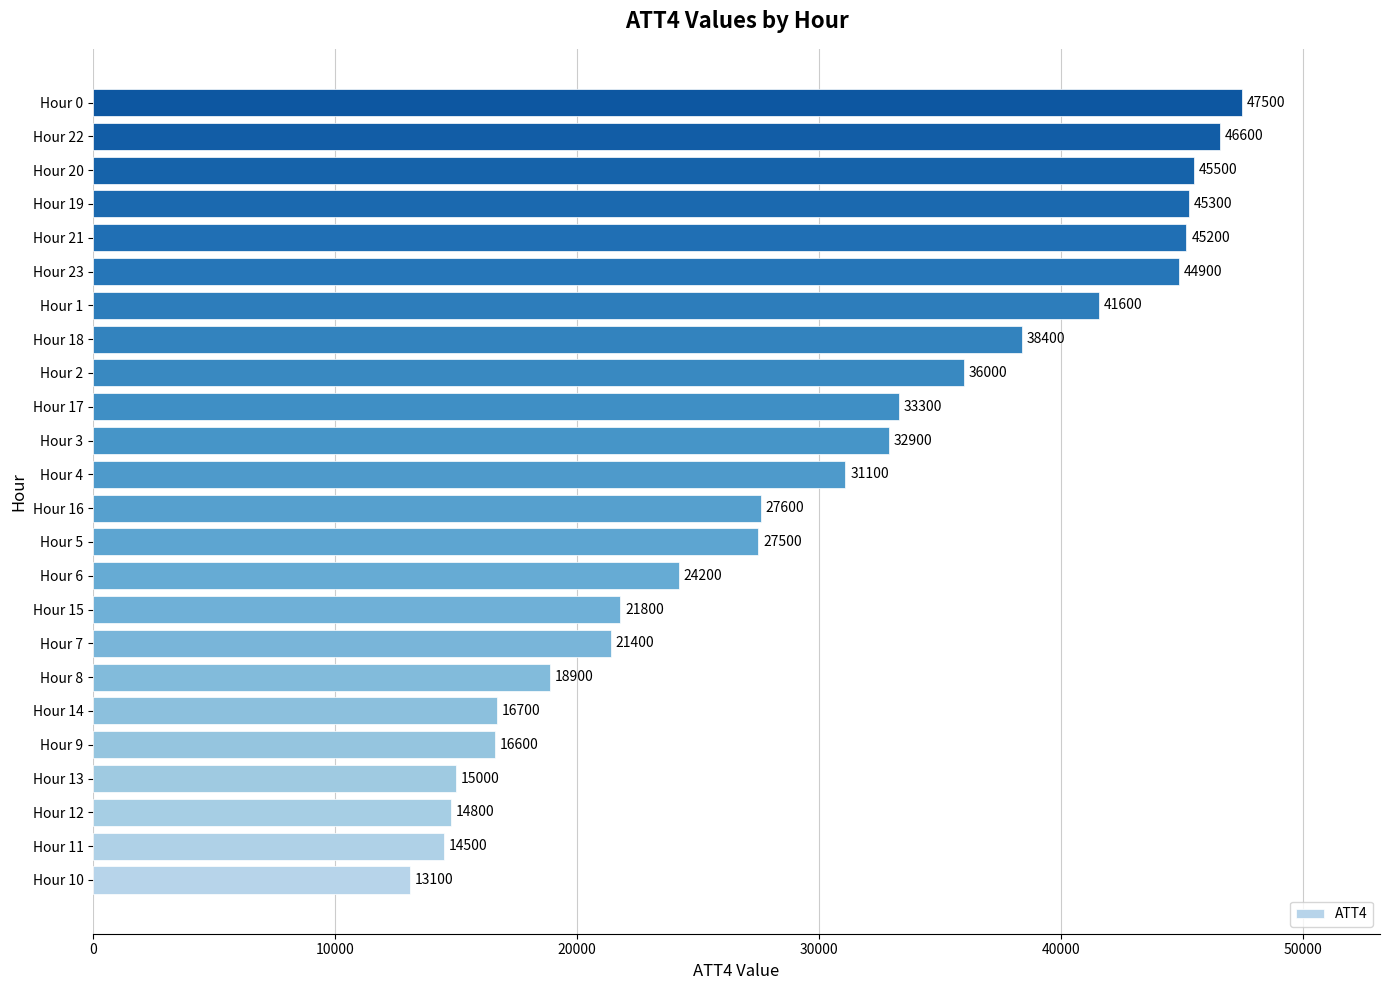

What is the ratio of the value at Hour 7 to the value at Hour 23?

0.5